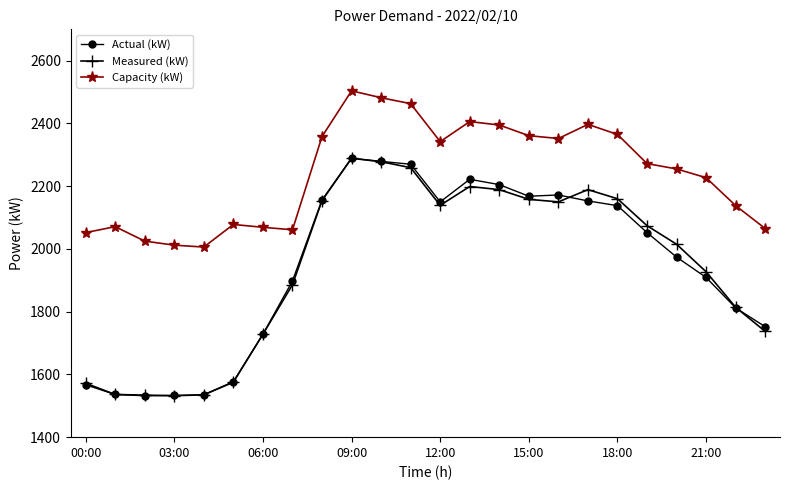

What is the highest value of the Measured (kW) series?

2289